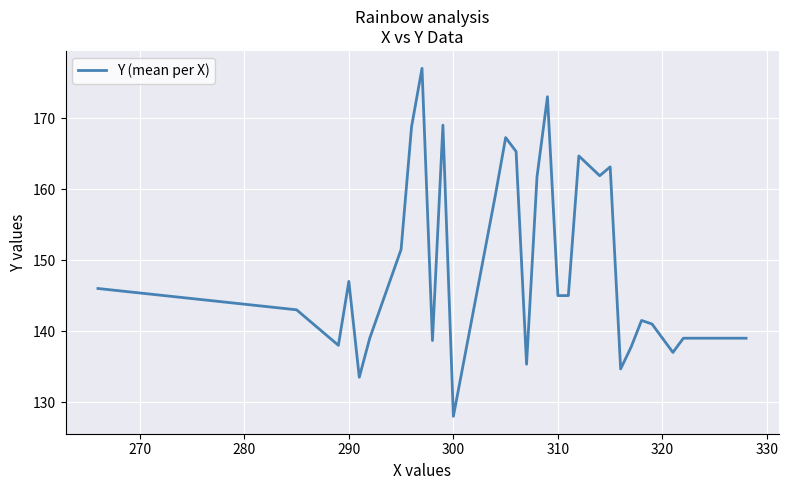

What is the difference between the maximum and minimum values?

49.0